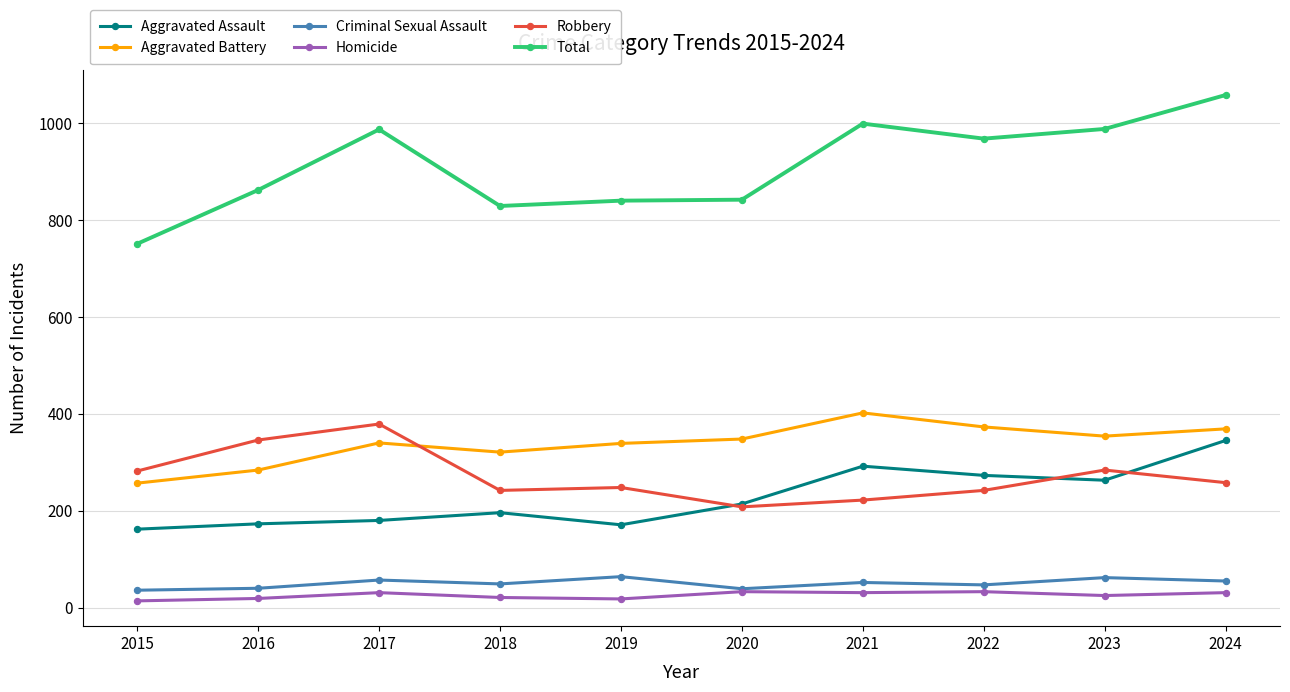

What is the highest value of the Aggravated Assault series?

345